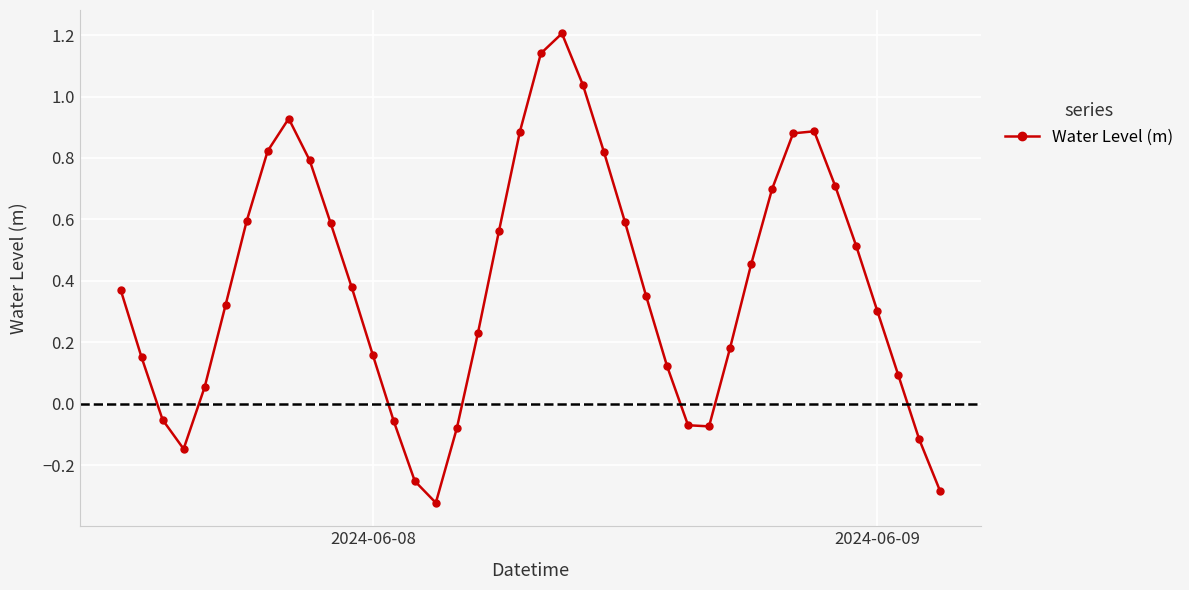

How many interior local peaks (higher than both neighbors) does the data have?

3